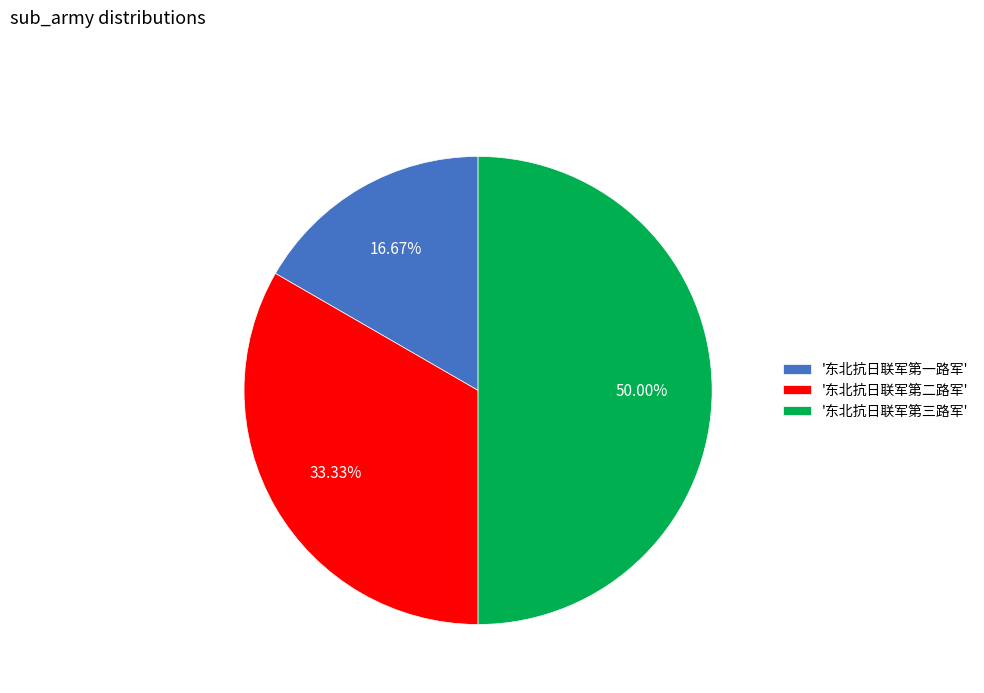

Is '东北抗日联军第一路军' the majority of the pie?

No